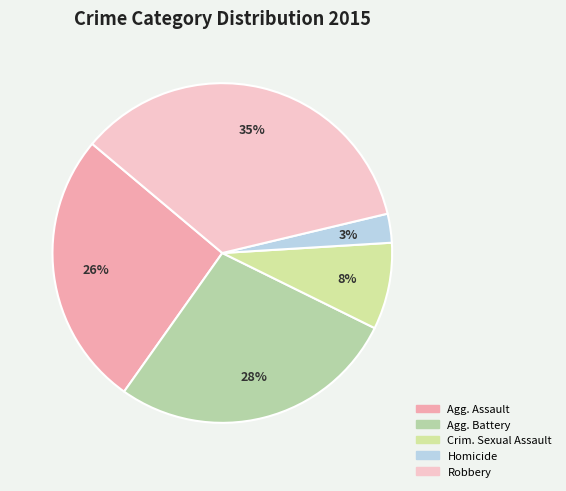

To the nearest percent, what is the average slice percentage?

20%